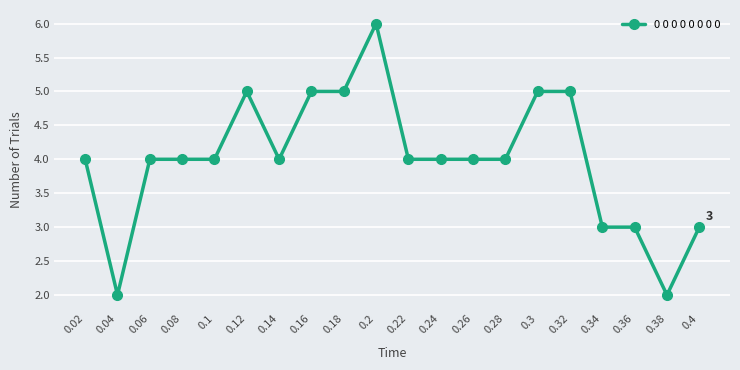

Which has a higher value, 0.12 or 0.02?

0.12